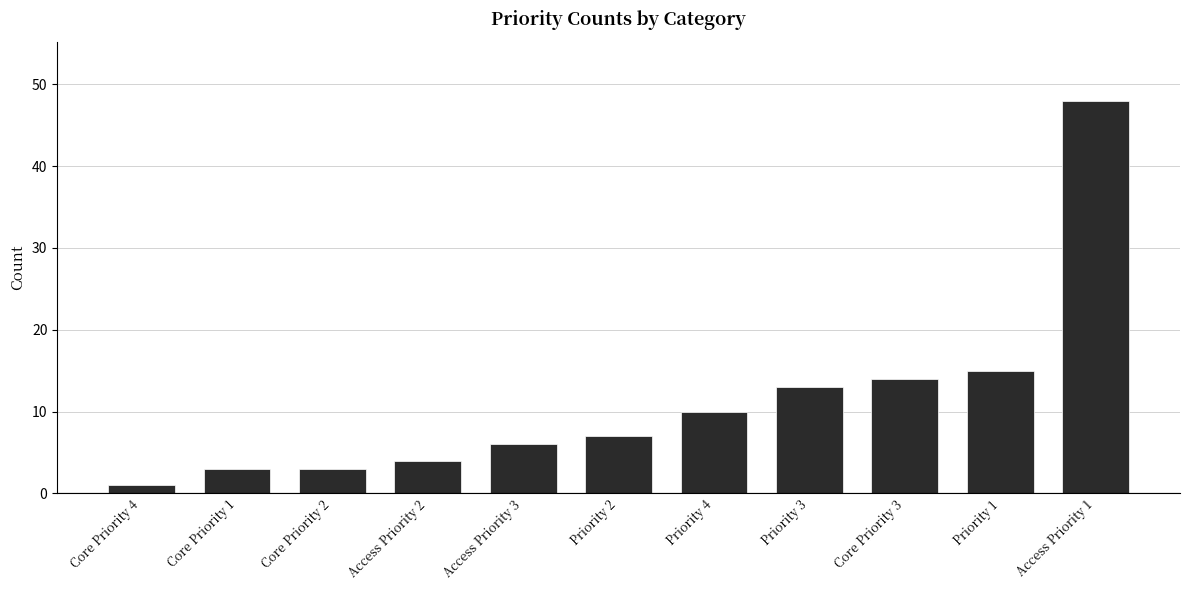

Between Core Priority 4 and Priority 3, which is larger?

Priority 3